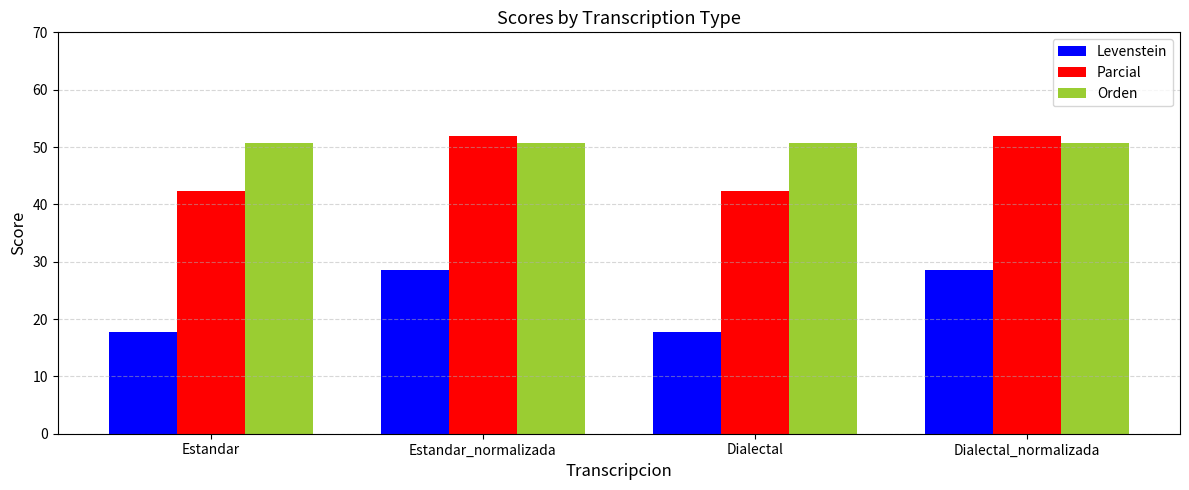

What is the label of the 4th bar from the right?

Estandar